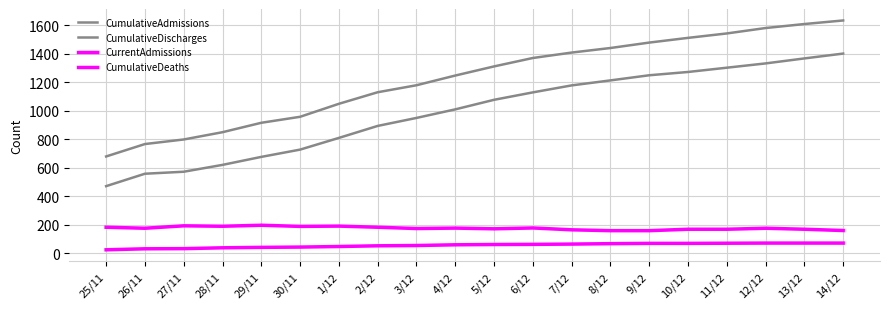

What is the smallest value displayed?

25